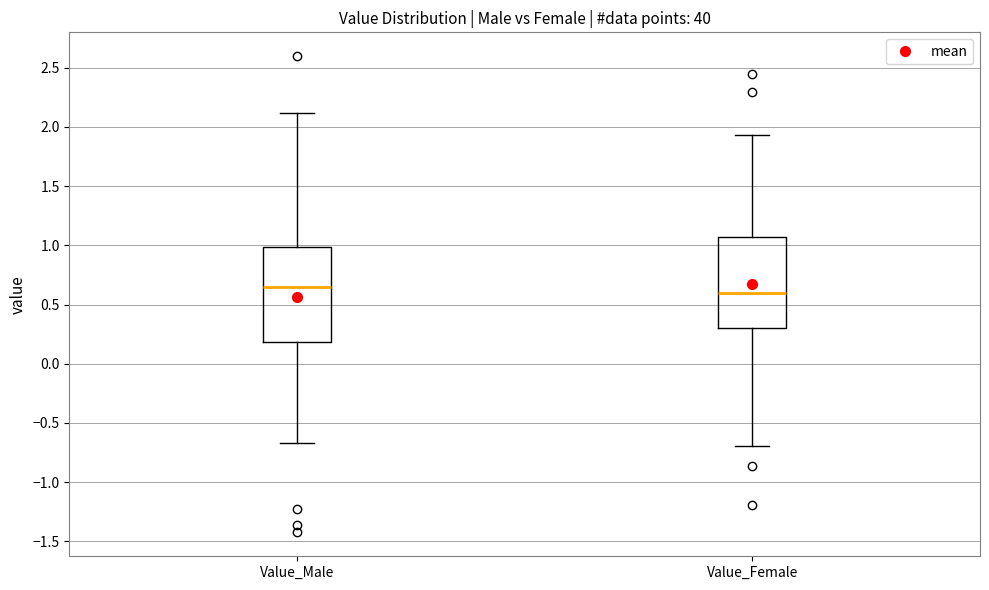

Reading left to right, transcribe this box plot: for each box, give where its median line is, the range the box spans, and where its two whiskers end, as read against the y-axis. The values are not printed on the chart, so give them approximately, as read against the axis.

Value_Male: median 0.65, box 0.20 to 1.00, whiskers -0.65 to 2.10
Value_Female: median 0.60, box 0.30 to 1.05, whiskers -0.70 to 1.95